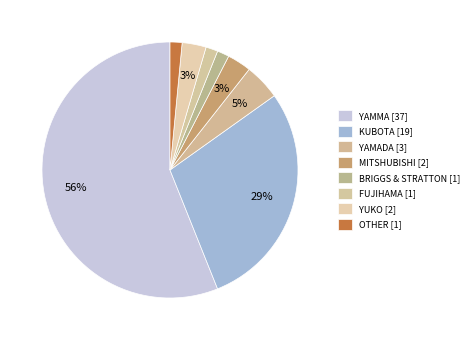

Count the number of slices in the pie.

8